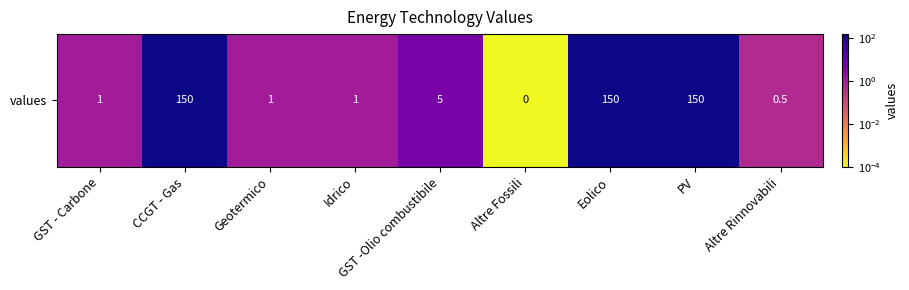

At which category does the chart reach its peak across all series?

CCGT - Gas